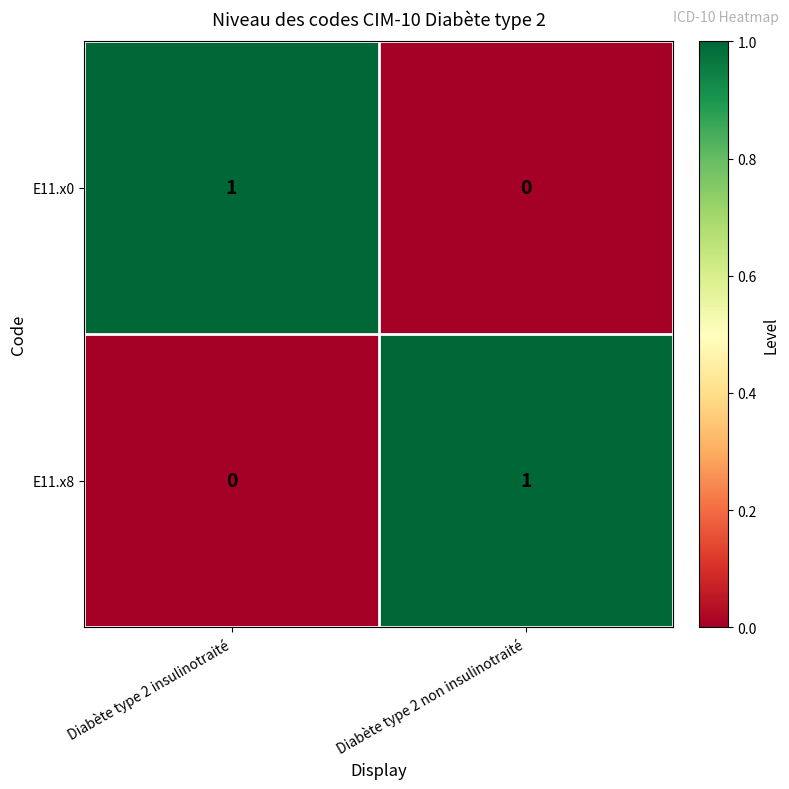

How many distinct data groups are displayed?

2